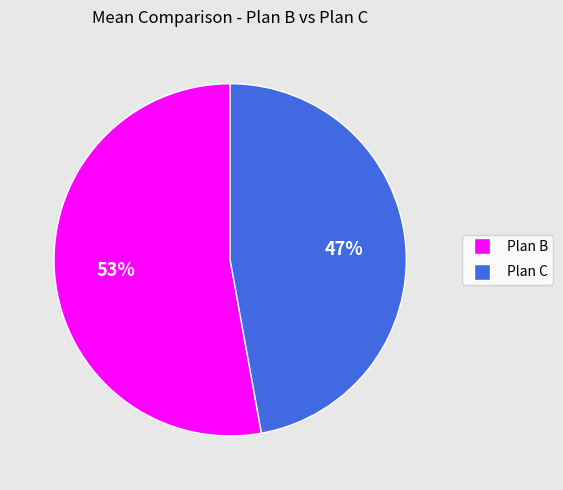

How many segments does this pie chart have?

2